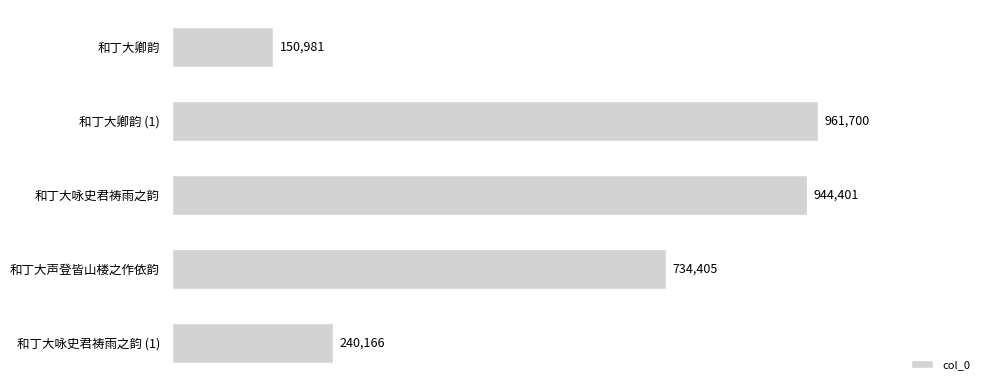

What is the average value?

606331